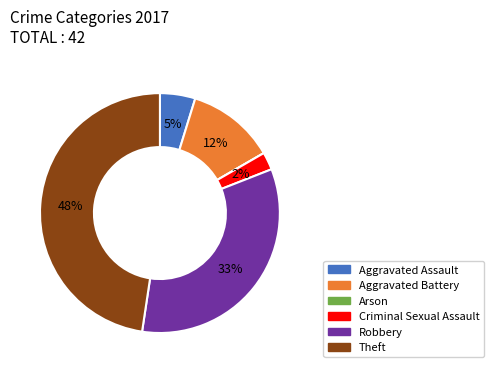

True or false: Aggravated Assault accounts for 5% of the total.

True